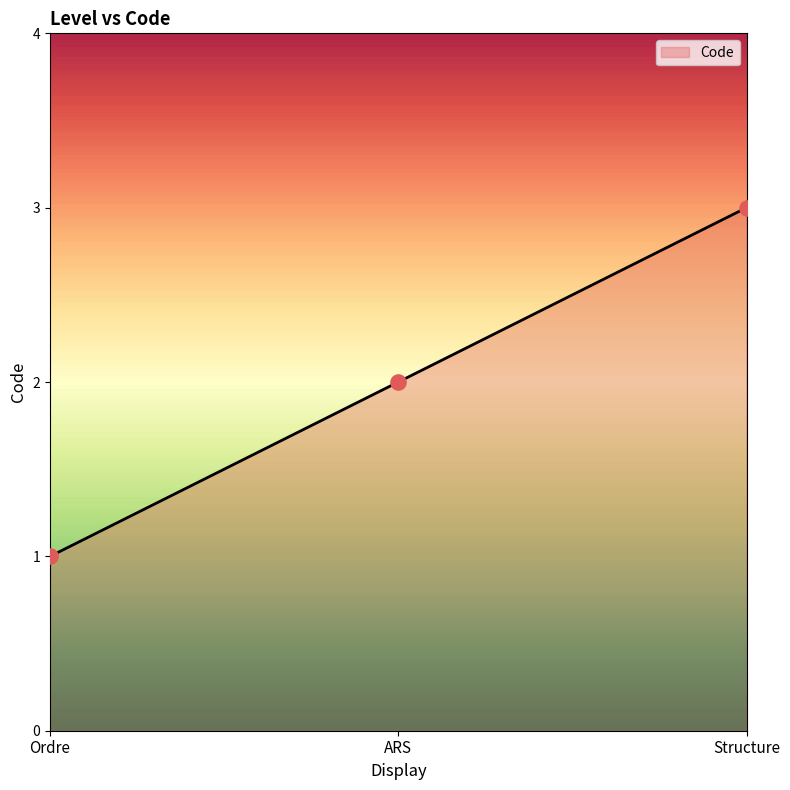

Between ARS and Ordre, which is larger?

ARS